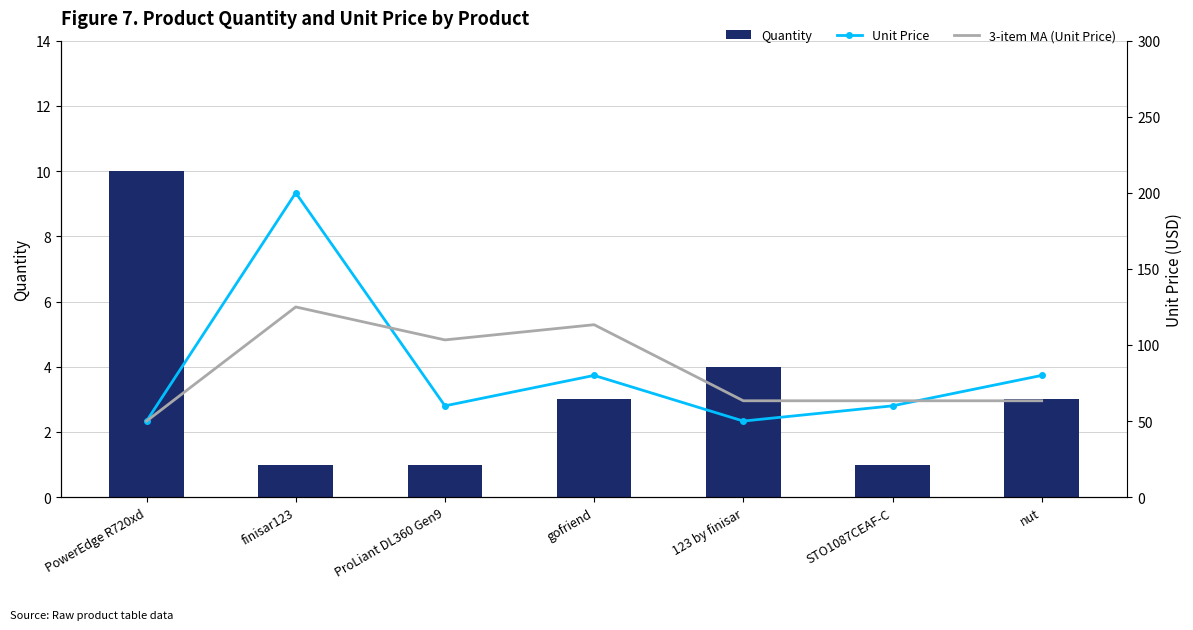

What is the greatest value displayed?

200.0